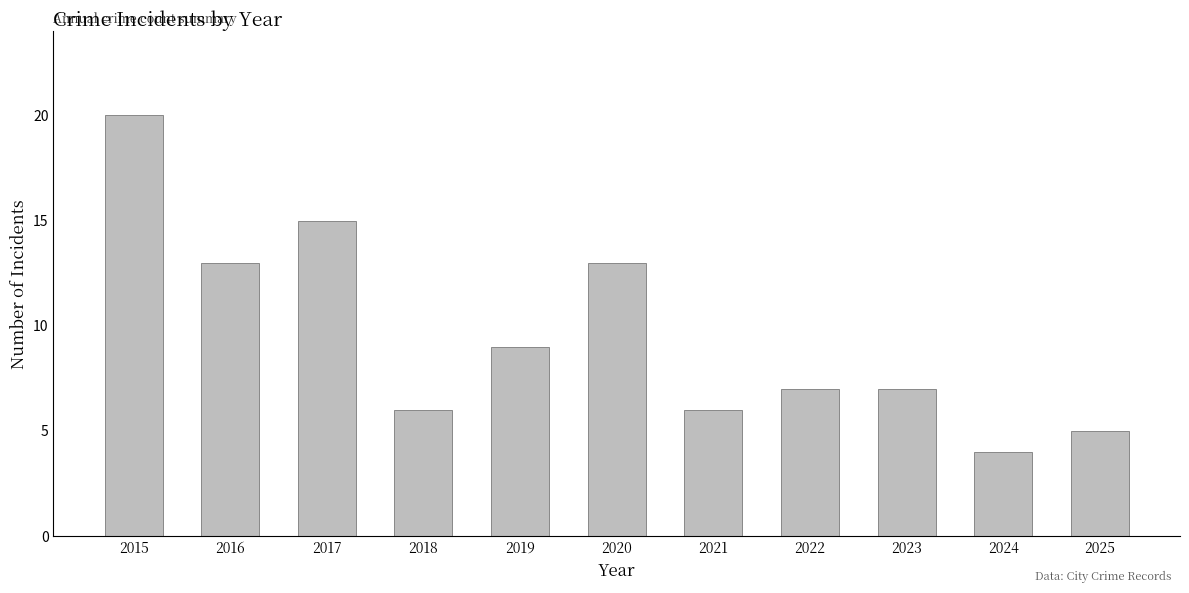

Which category has the lowest value across all series?

2024